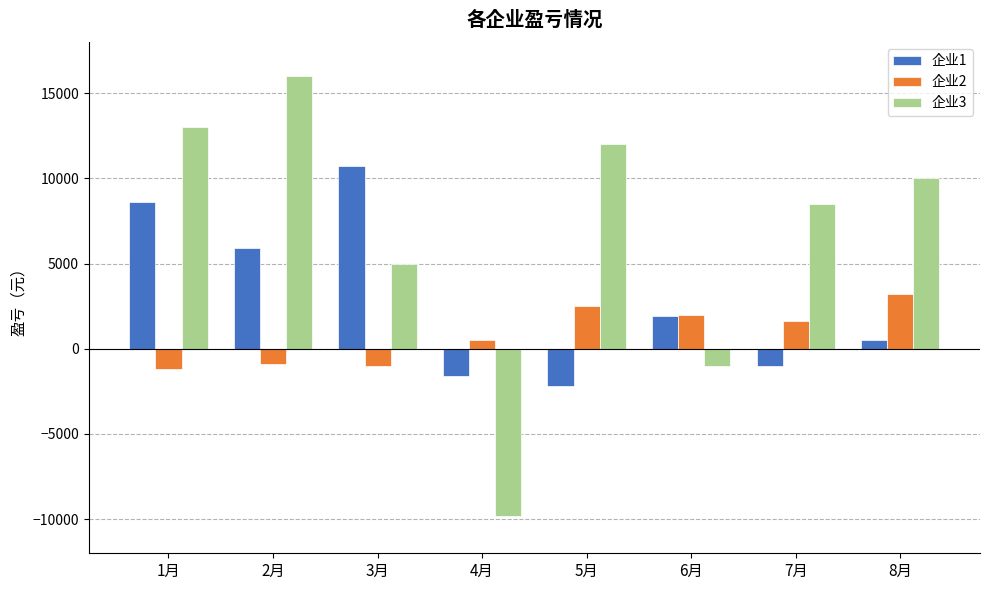

At 8月, list the series in order from largest to smallest.

企业3, 企业2, 企业1